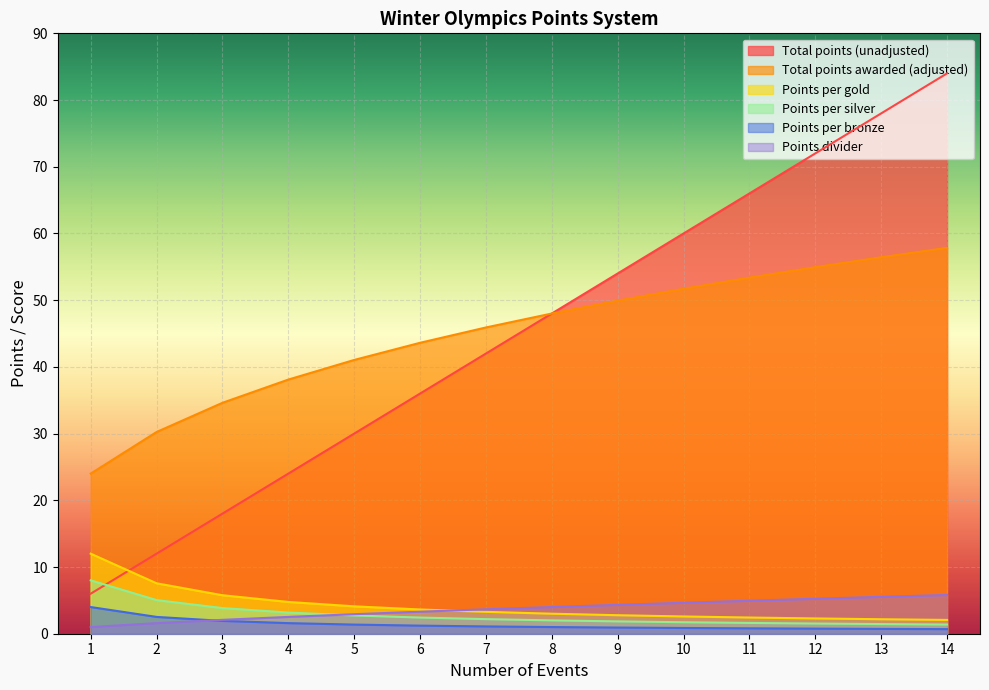

The value of Points per silver at 3 is 3.8. True or false?

True